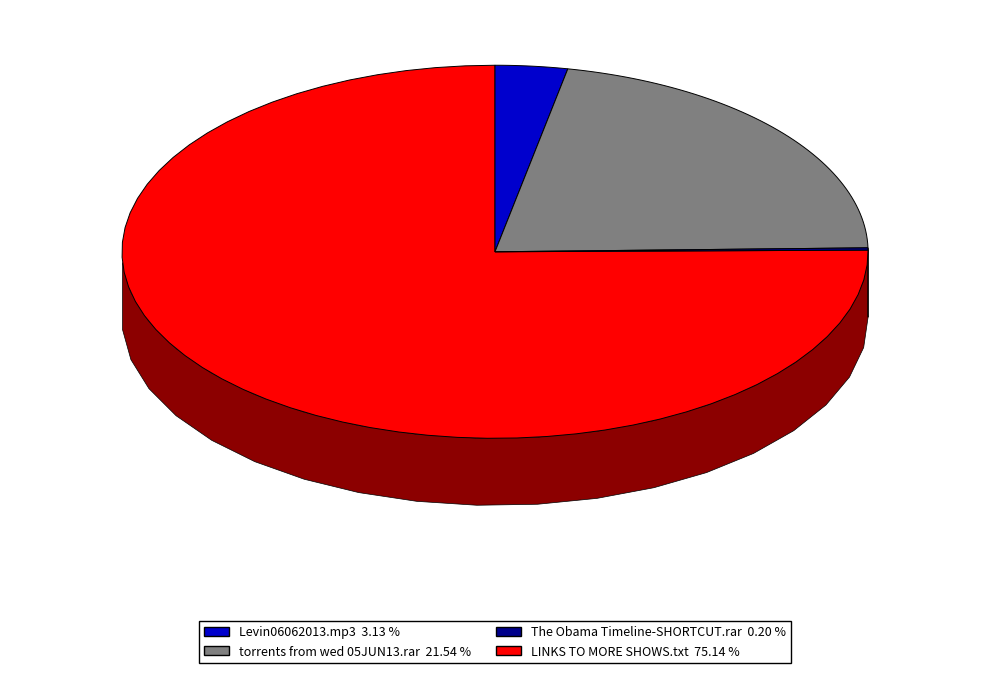

True or false: Levin06062013.mp3 accounts for 3% of the total.

True